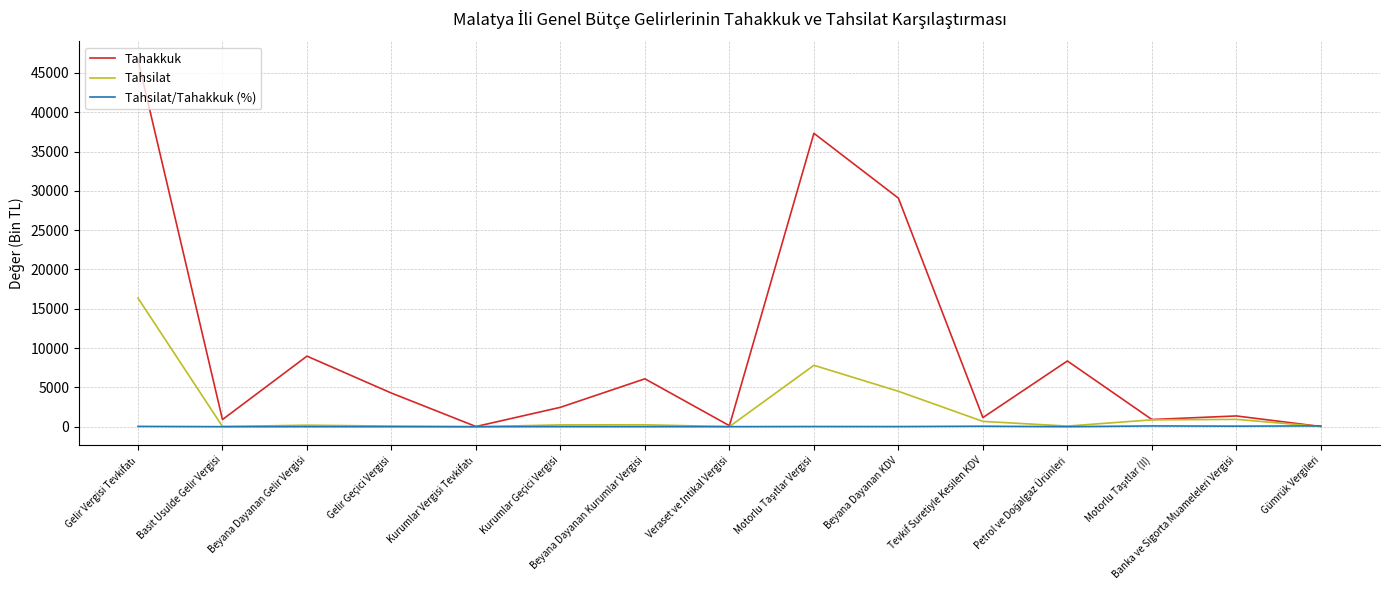

Rank the series at Banka ve Sigorta Muameleleri Vergisi from lowest to highest value.

Tahsilat/Tahakkuk (%), Tahsilat, Tahakkuk